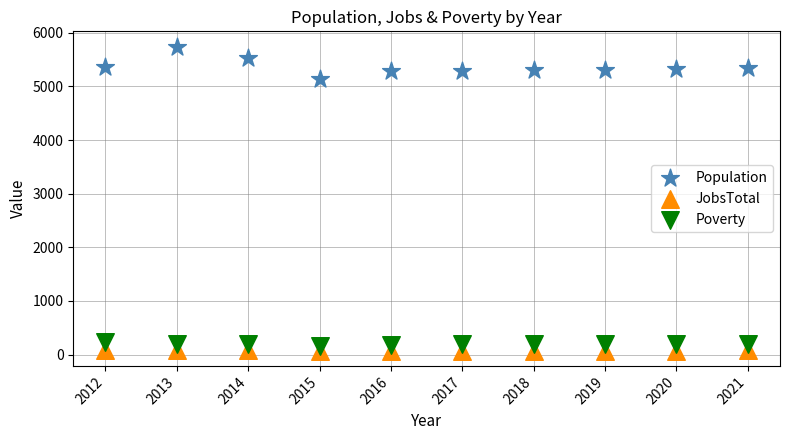

Which series contains the highest Y value?

Population